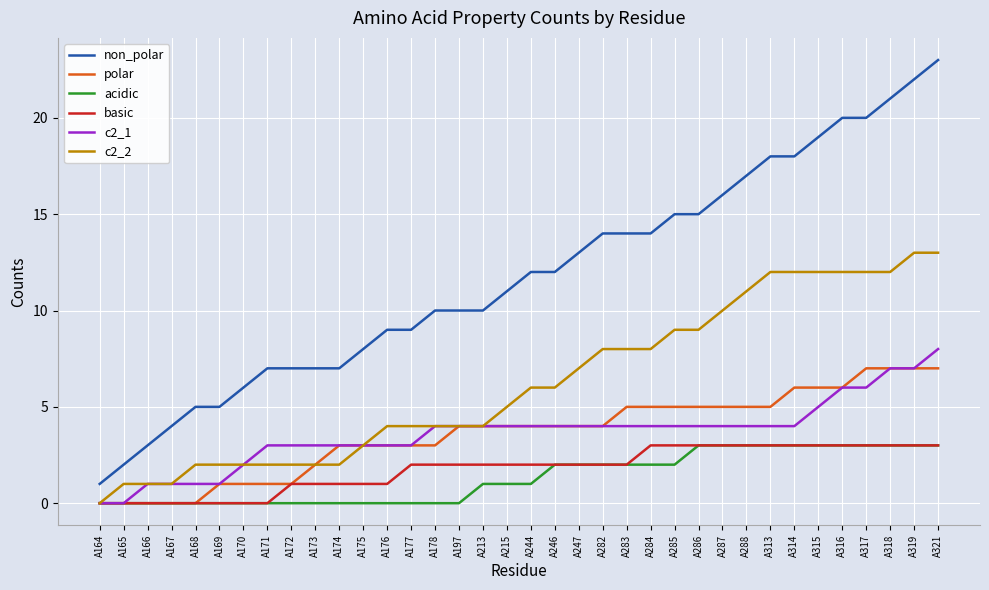

How many lines are shown in the chart?

6